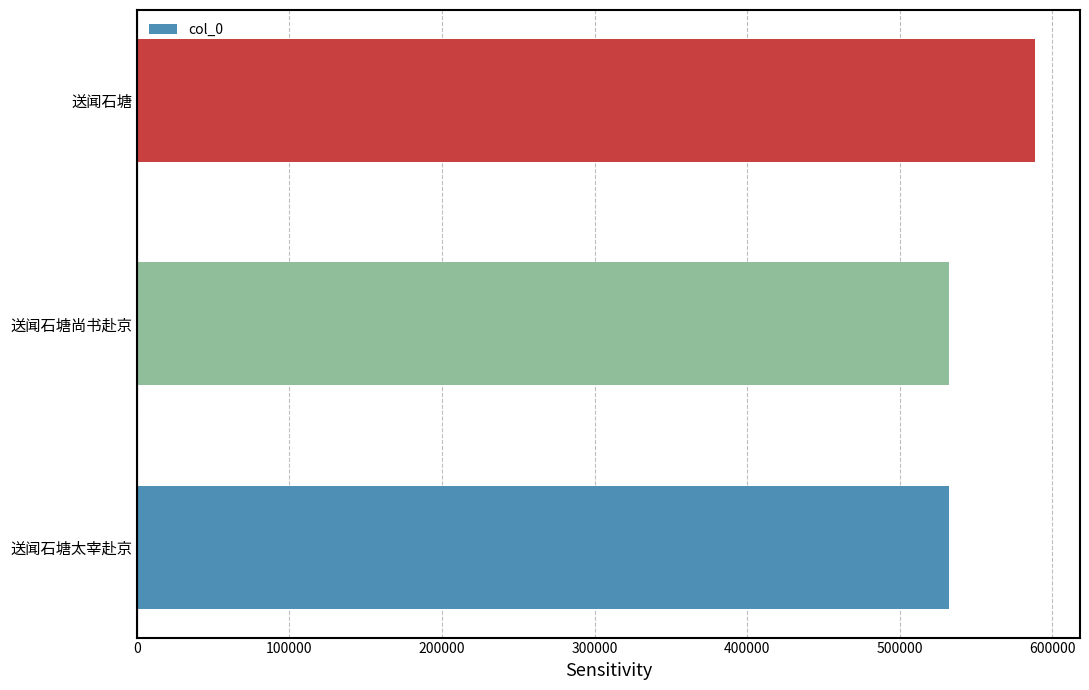

Where is the data nearest to the value 560678?

送闻石塘尚书赴京